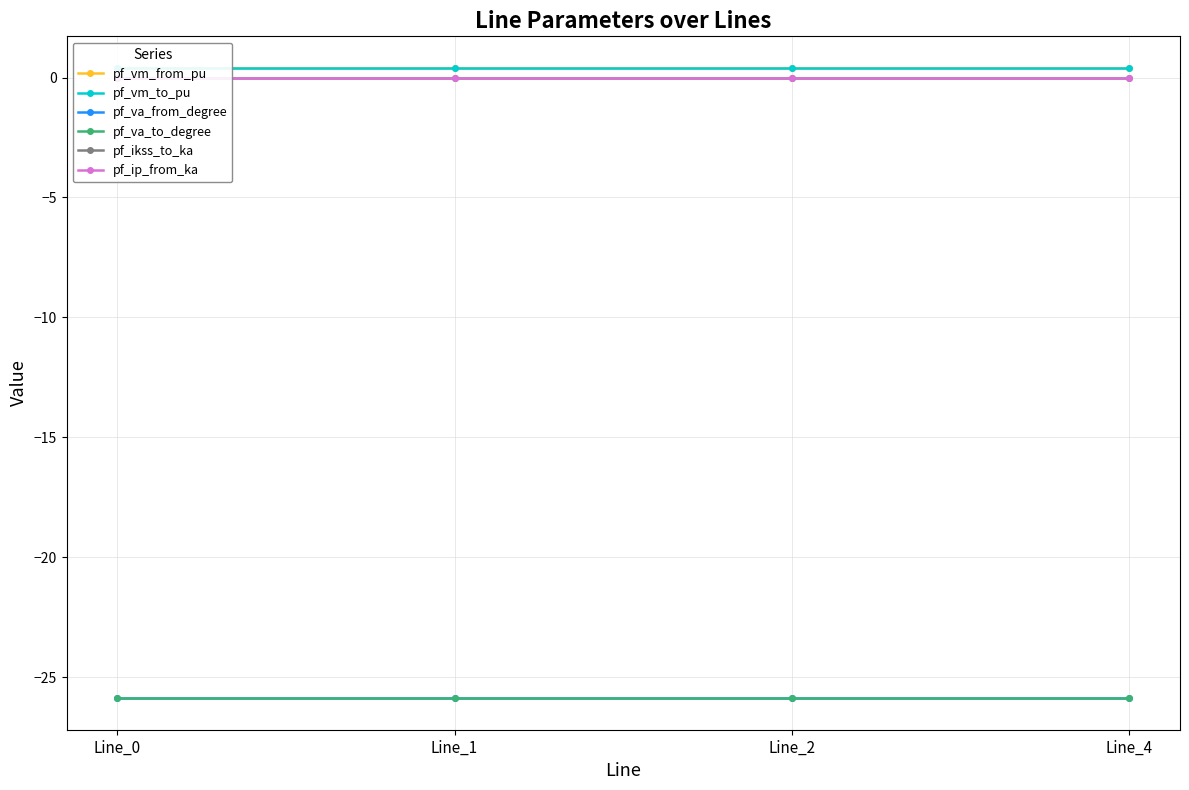

The value of pf_va_to_degree at Line_4 is -25.9. True or false?

True